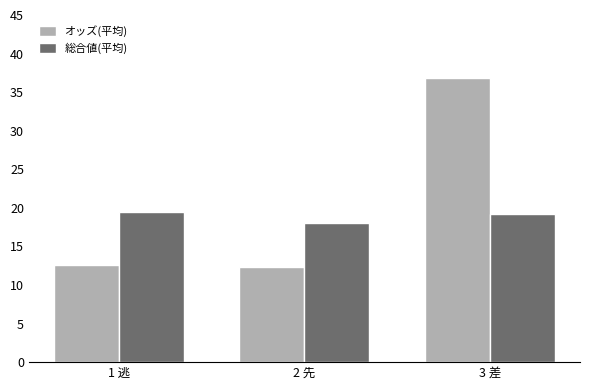

Which series has the largest total across all categories?

オッズ(平均)